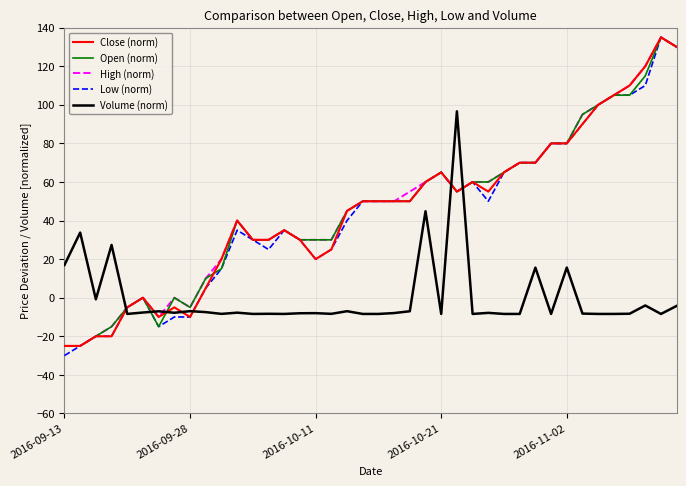

How many times do Volume (norm) and Low (norm) cross each other?

5